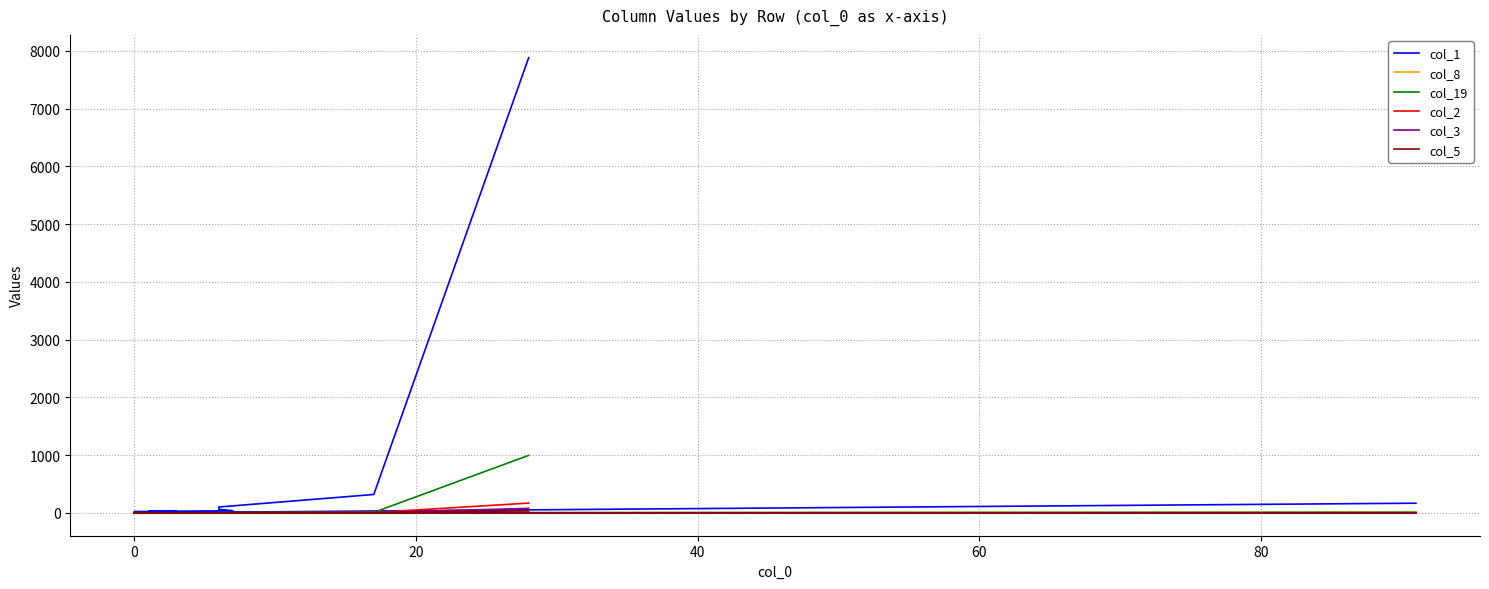

How many lines are shown in the chart?

6